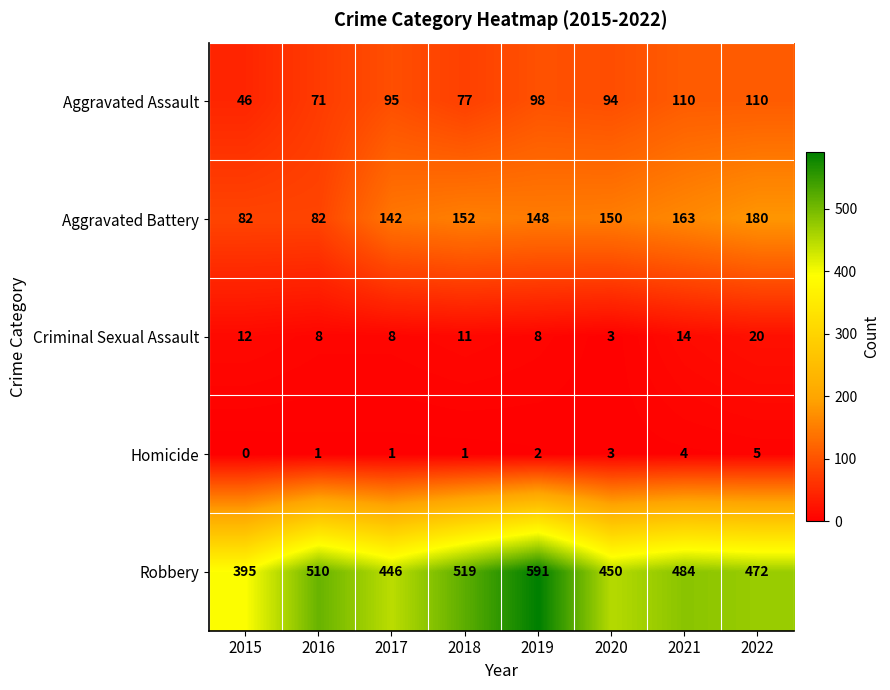

Rank the series at 2016 from lowest to highest value.

Homicide, Criminal Sexual Assault, Aggravated Assault, Aggravated Battery, Robbery